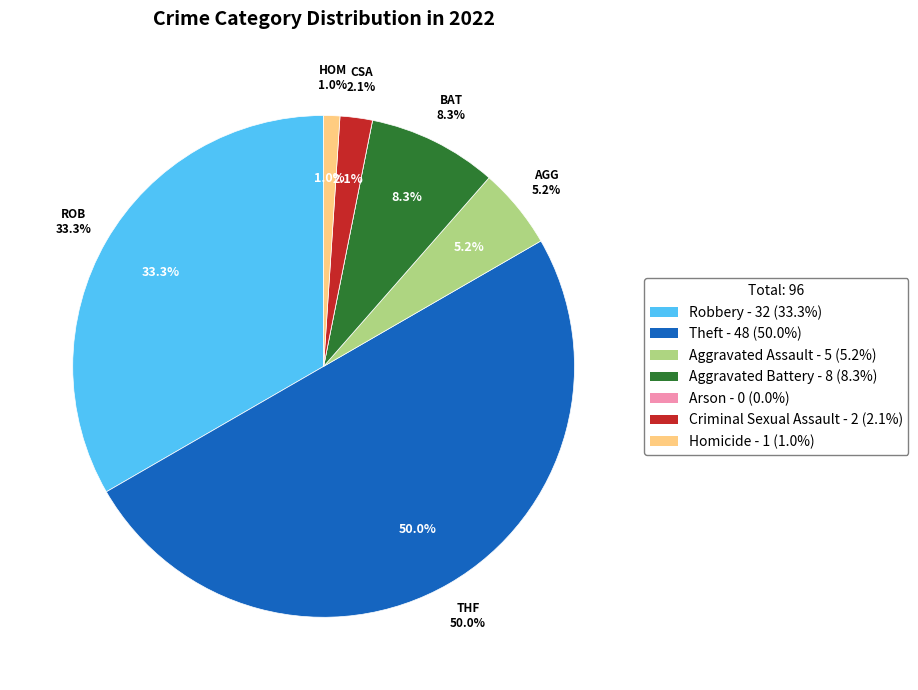

Rank the categories by value from highest to lowest.

Theft, Robbery, Aggravated Battery, Aggravated Assault, Criminal Sexual Assault, Homicide, Arson